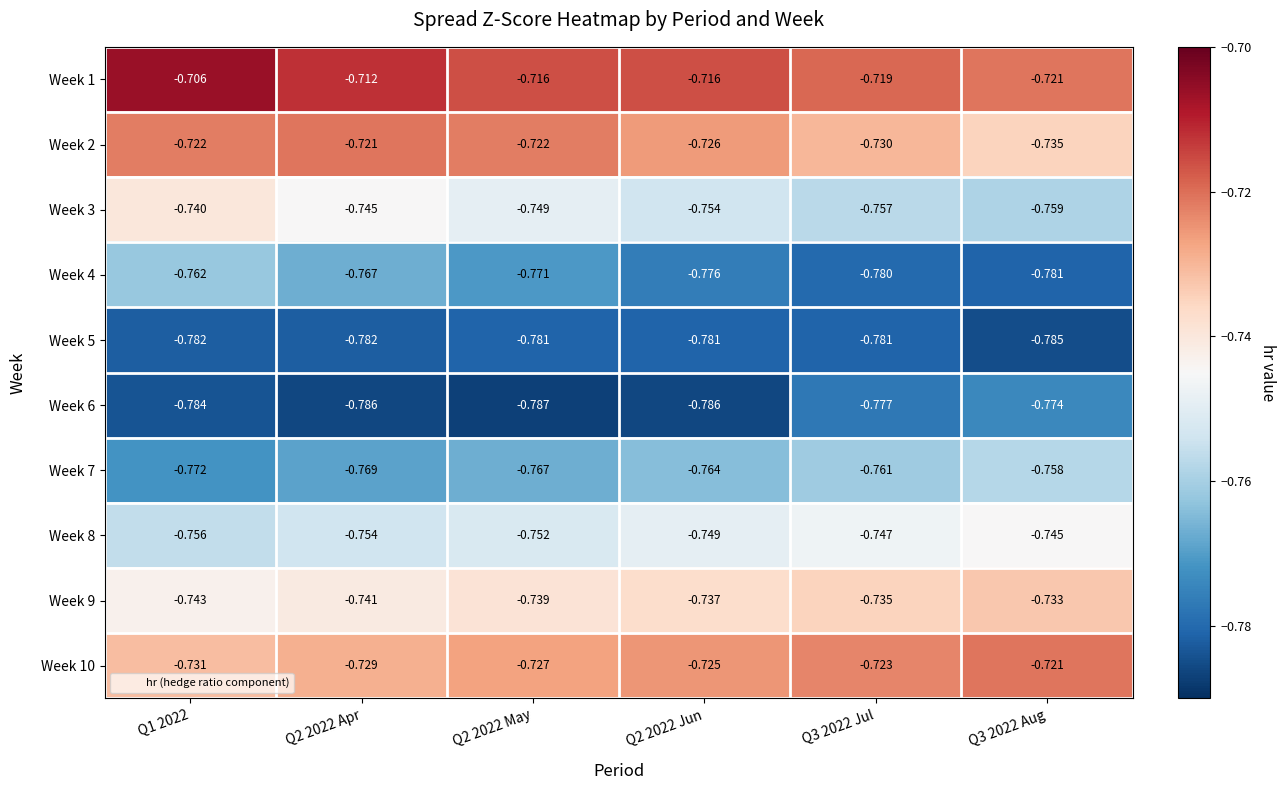

Is the value of Week 3 at Q2 2022 Apr greater than the value of Week 1 at Q3 2022 Aug?

No